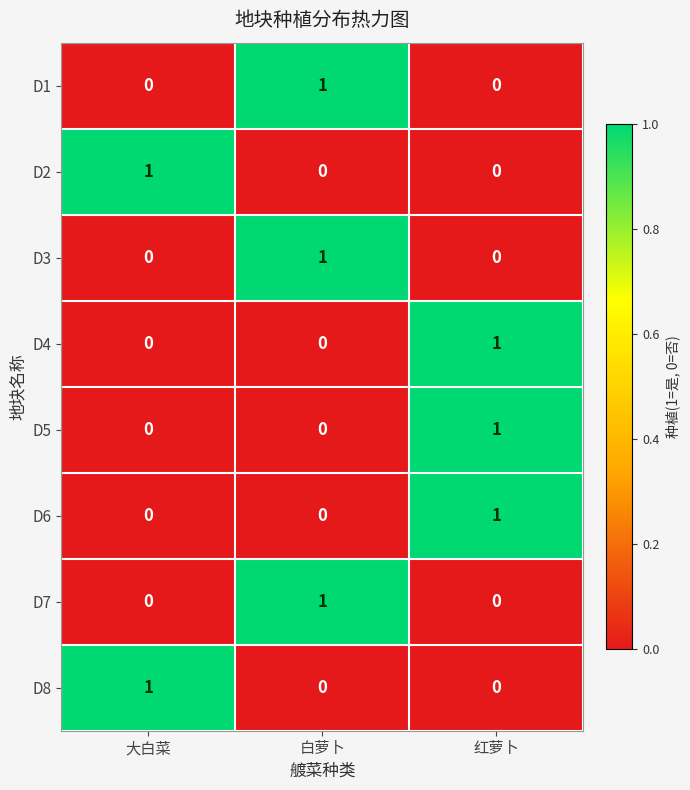

What is the total value across all series at 红萝卜?

3